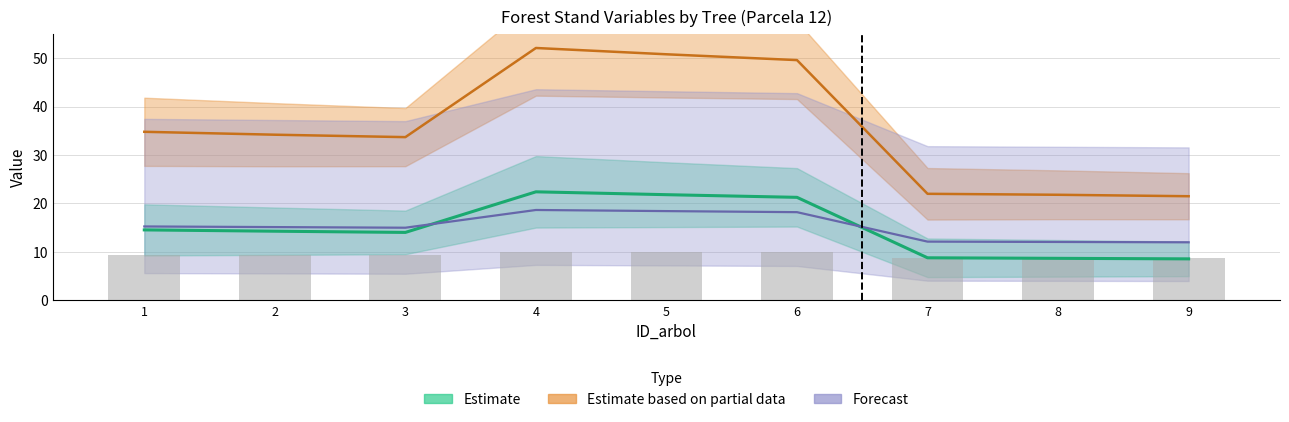

What is the approximate value of dbh at 6?

18.2